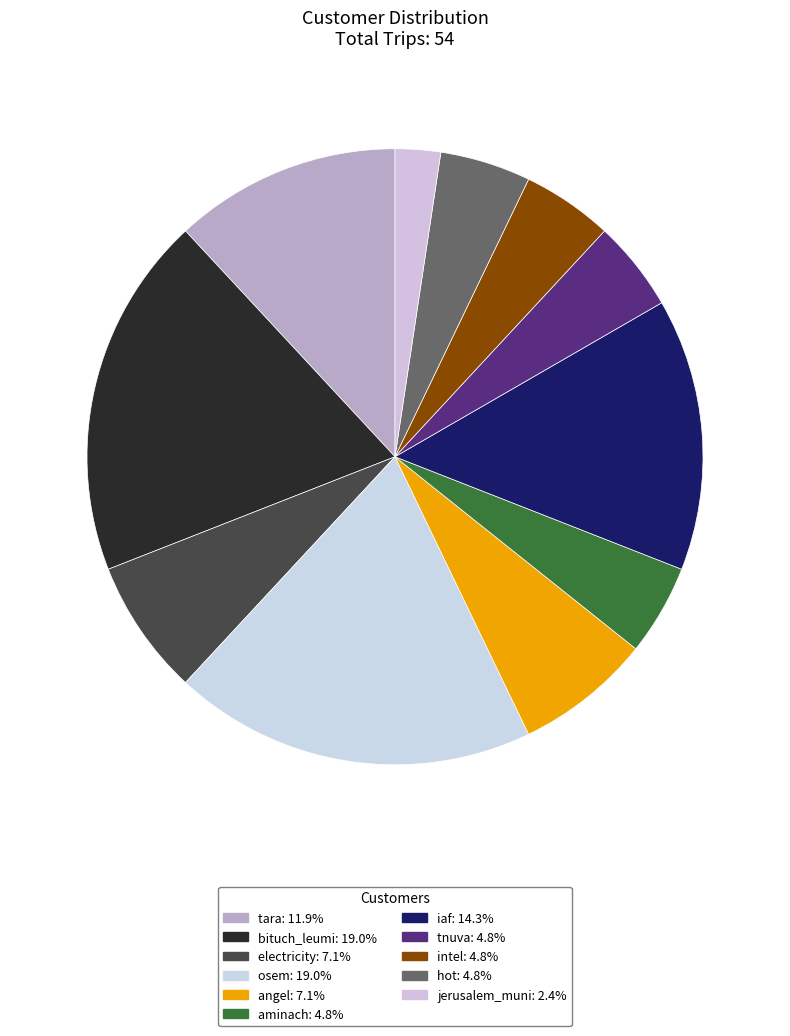

True or false: aminach accounts for 1% of the total.

False